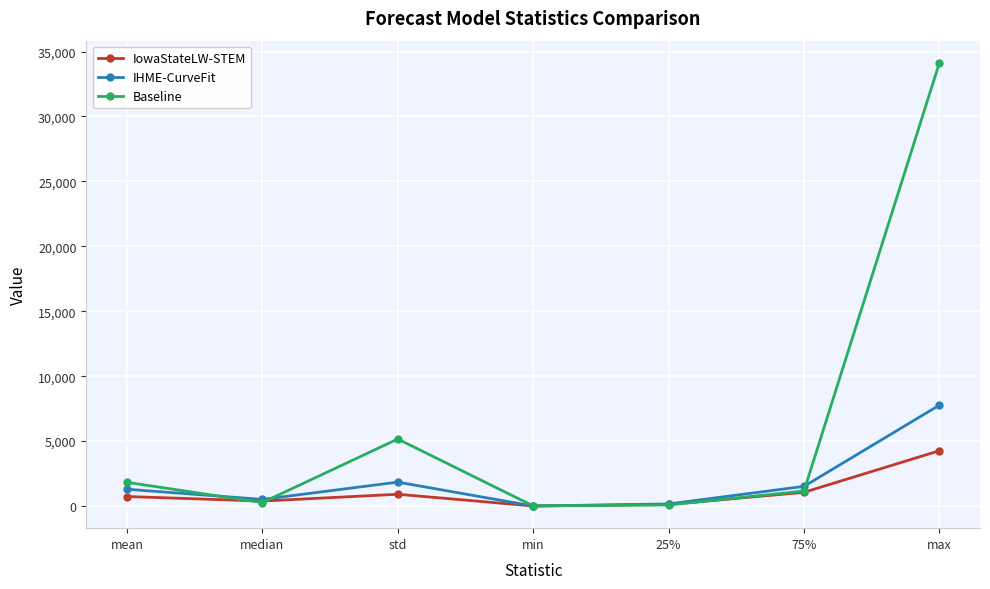

How many values in the Baseline series exceed 1154?

4